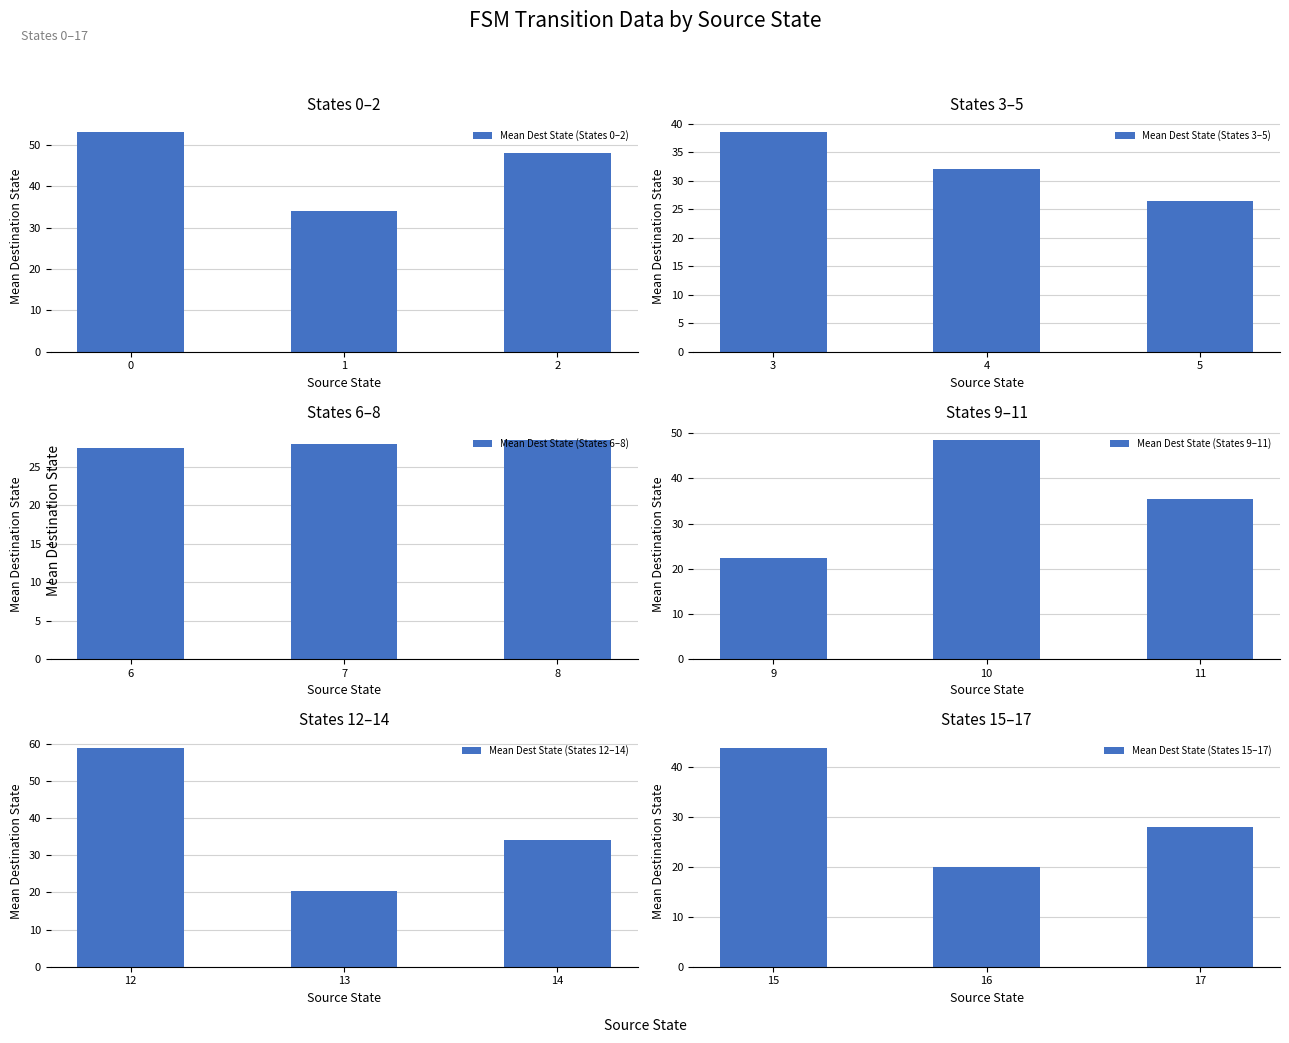

The value of Mean Dest State (States 6–8) at 7 is 28.0. True or false?

True